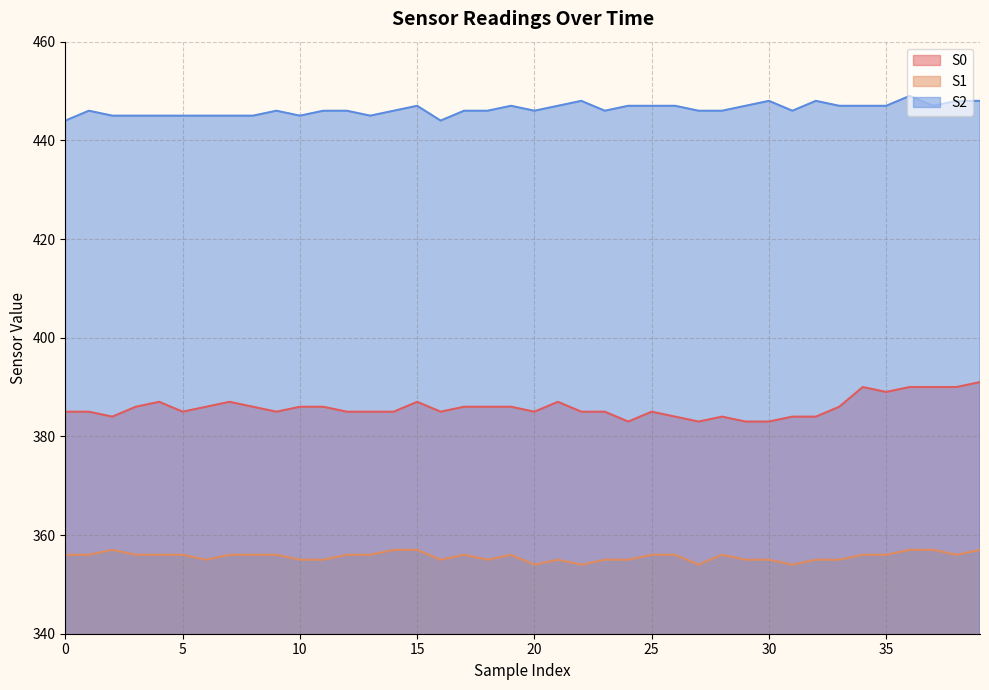

What are all the series names shown in the legend?

S0, S1, S2